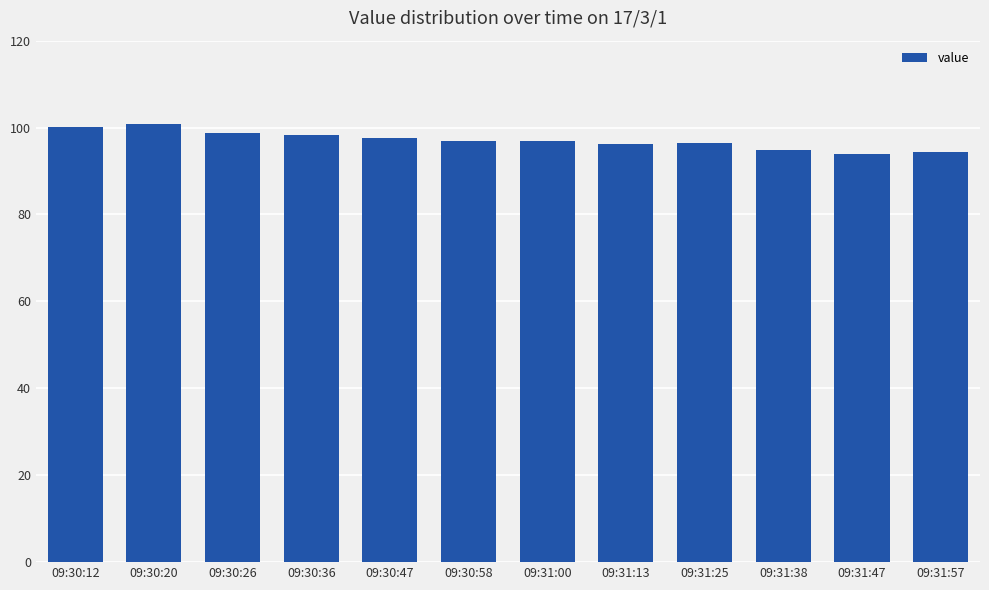

Count the number of data series in this chart.

1